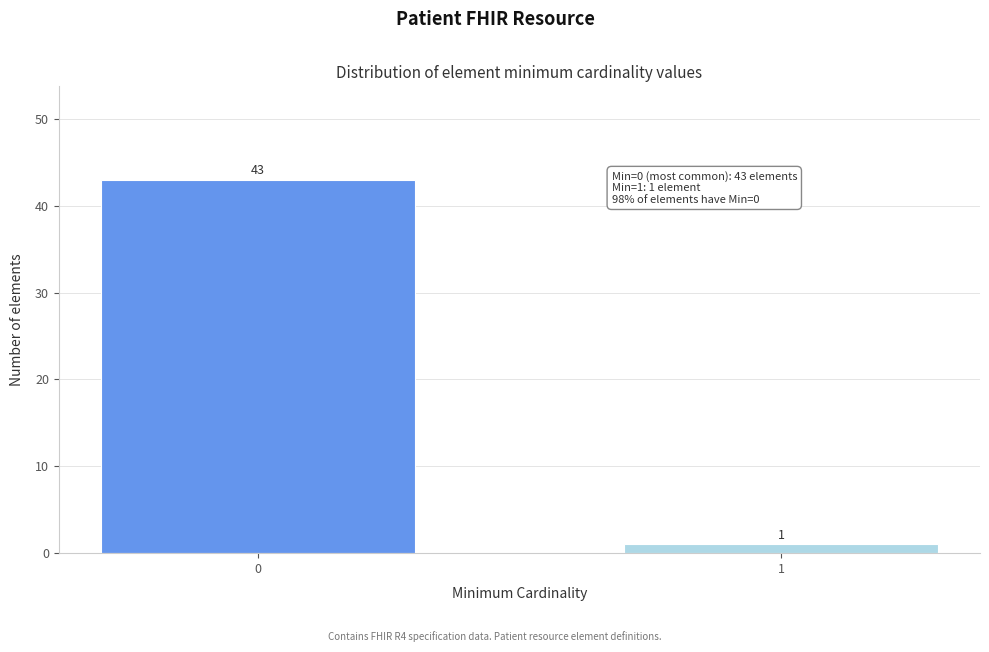

Reading left to right, transcribe all the data shown in this chart.

0=43	1=1